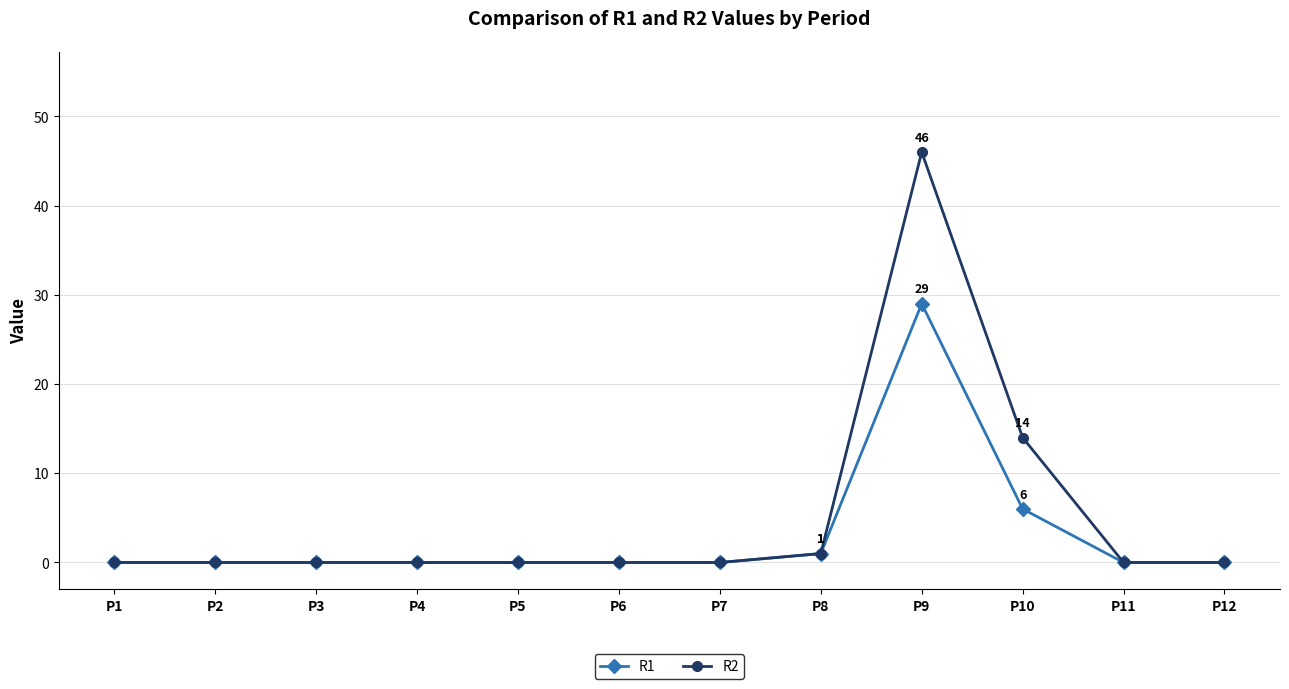

Reading left to right, list all the values displayed in this chart.

R1: 0	0	0	0	0	0	0	1	29	6	0	0
R2: 0	0	0	0	0	0	0	1	46	14	0	0